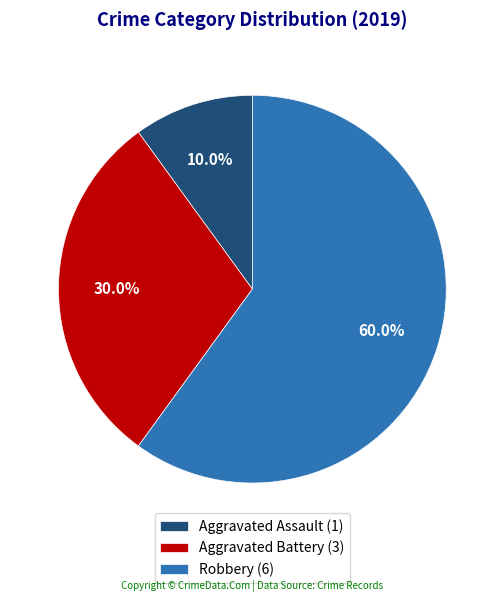

What is the majority slice?

Robbery